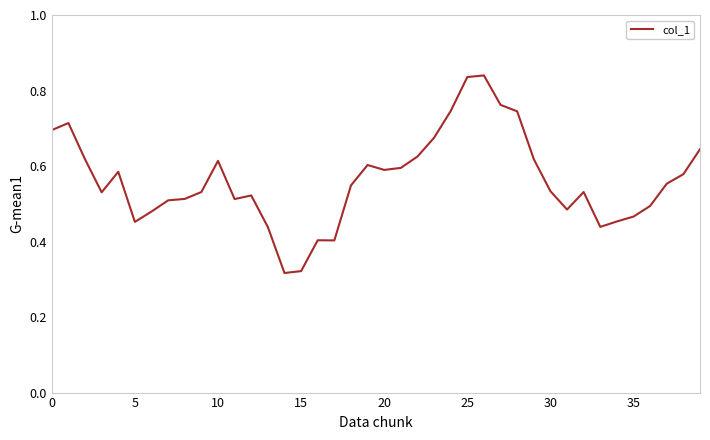

Does the chart display data point markers on the line(s)?

No